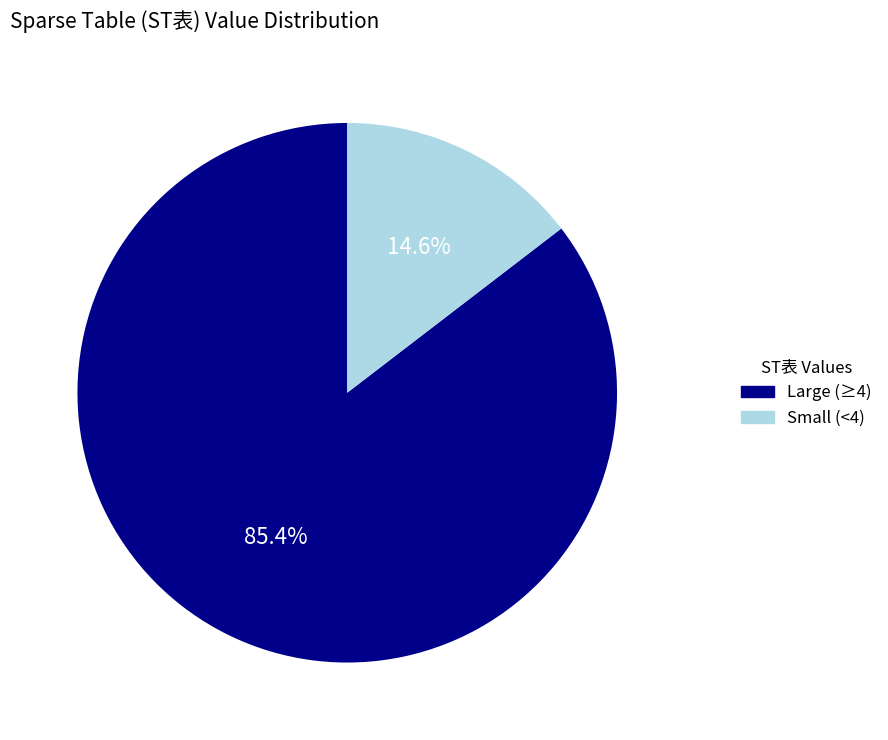

Between Large (≥4) and Small (<4), which is larger?

Large (≥4)